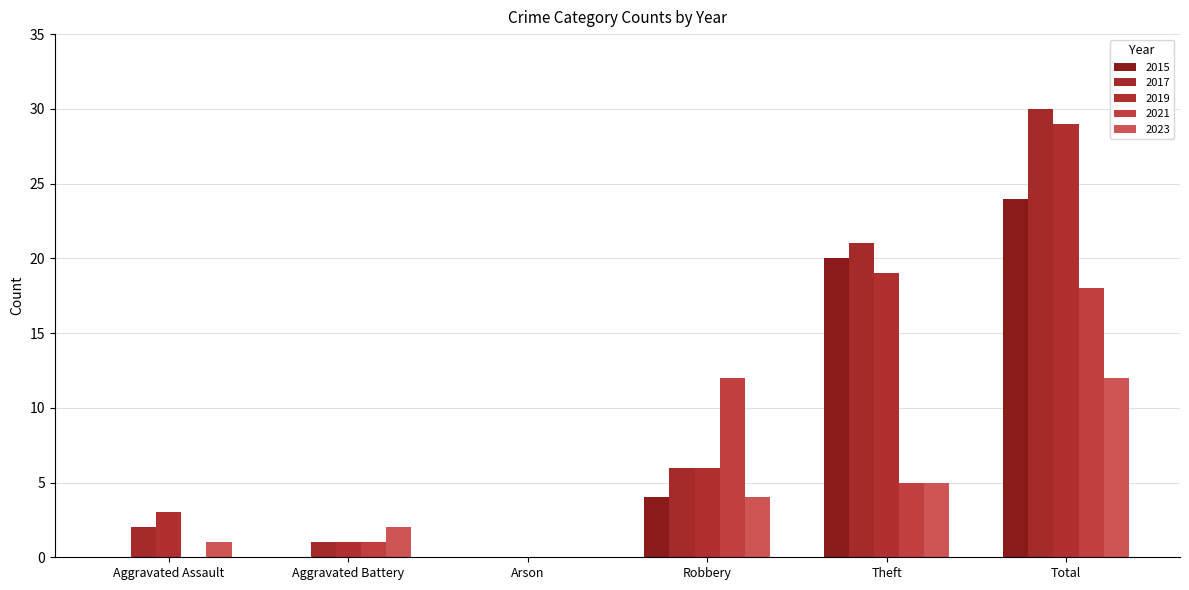

Count the number of data series in this chart.

5